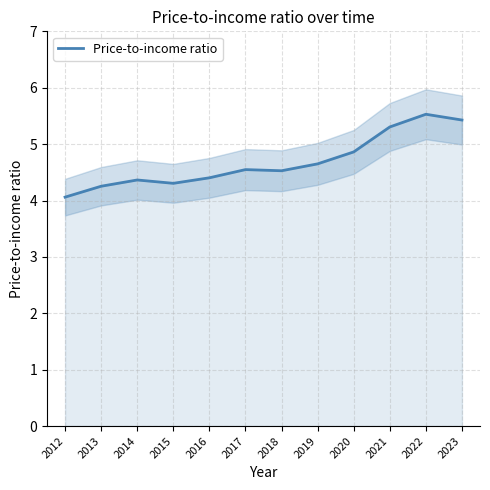

What is the smallest value displayed?

4.1